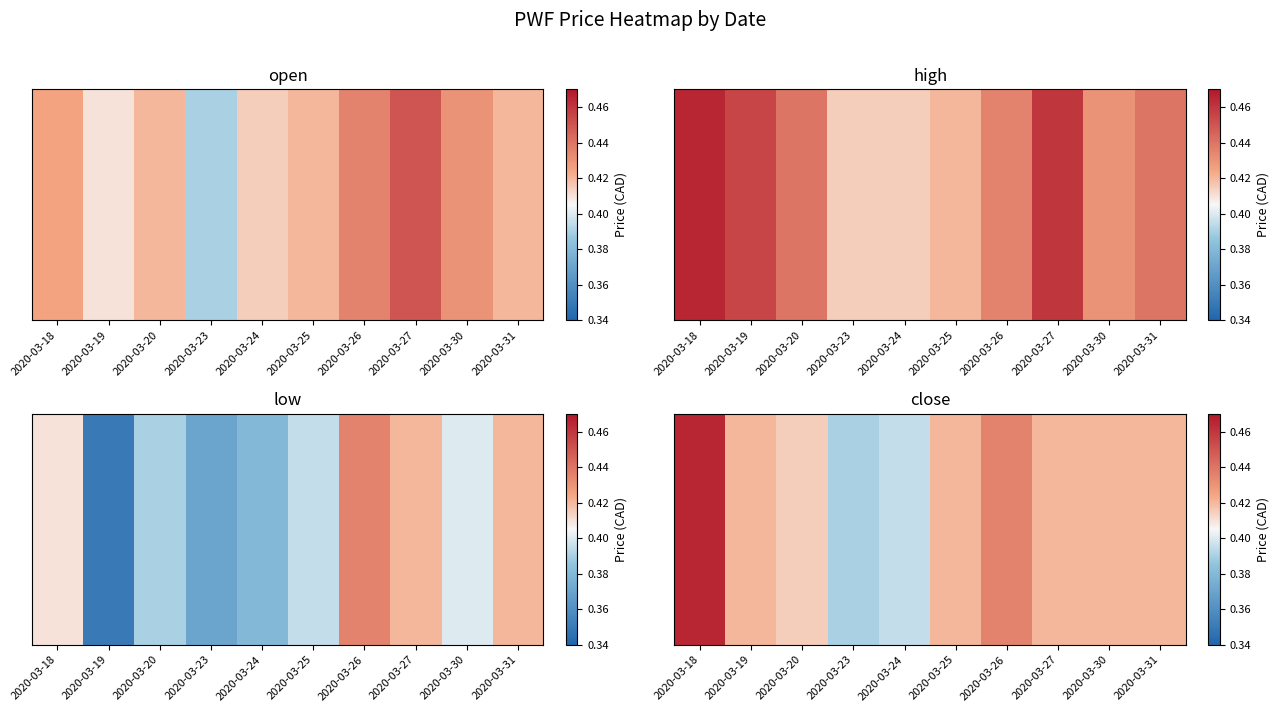

Read the value at 2020-03-18.

0.5